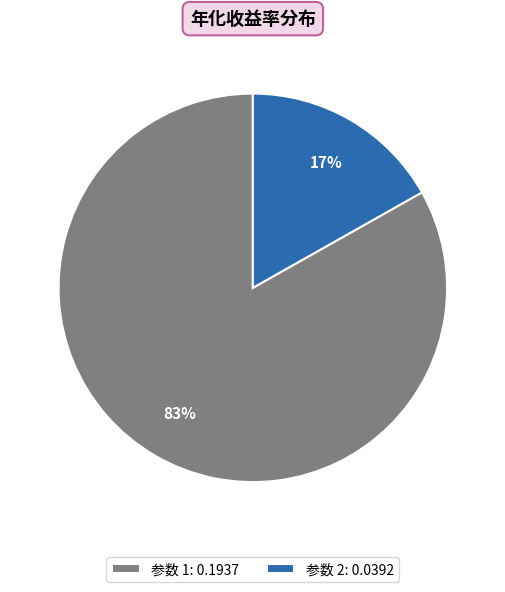

Rank the categories by value from highest to lowest.

参数 1: 0.1937, 参数 2: 0.0392